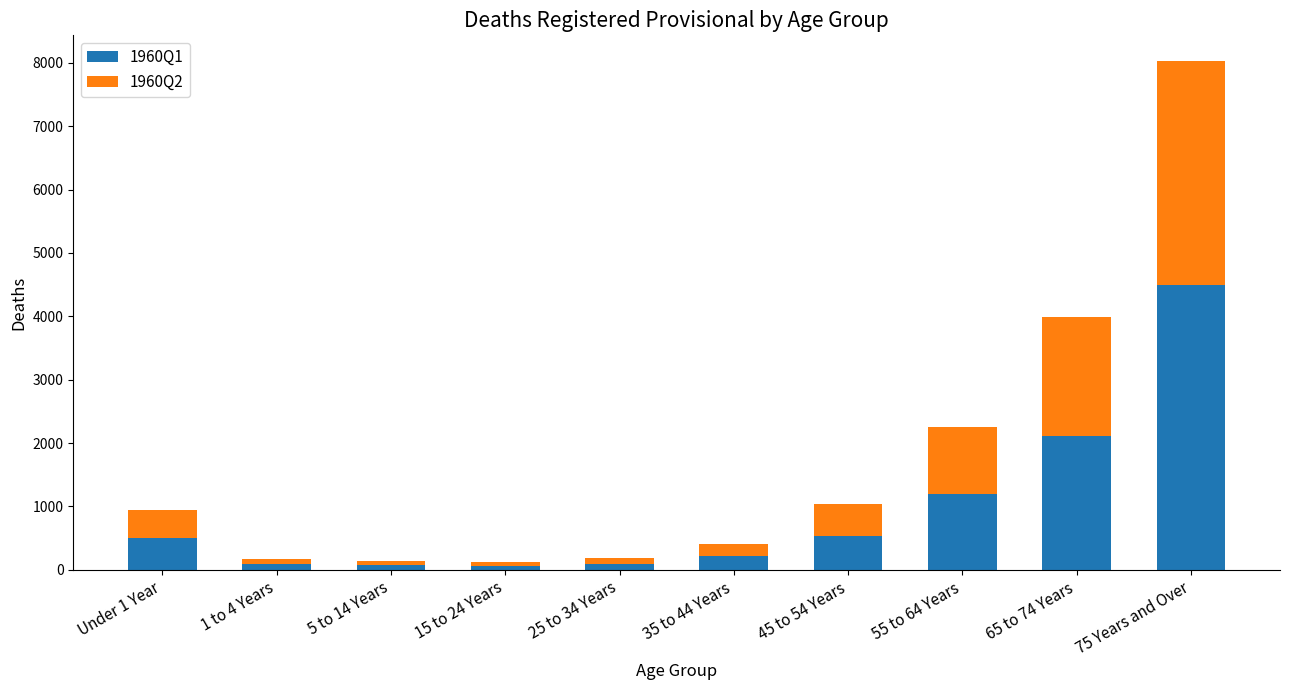

At which category is the sum across all series the highest?

75 Years and Over